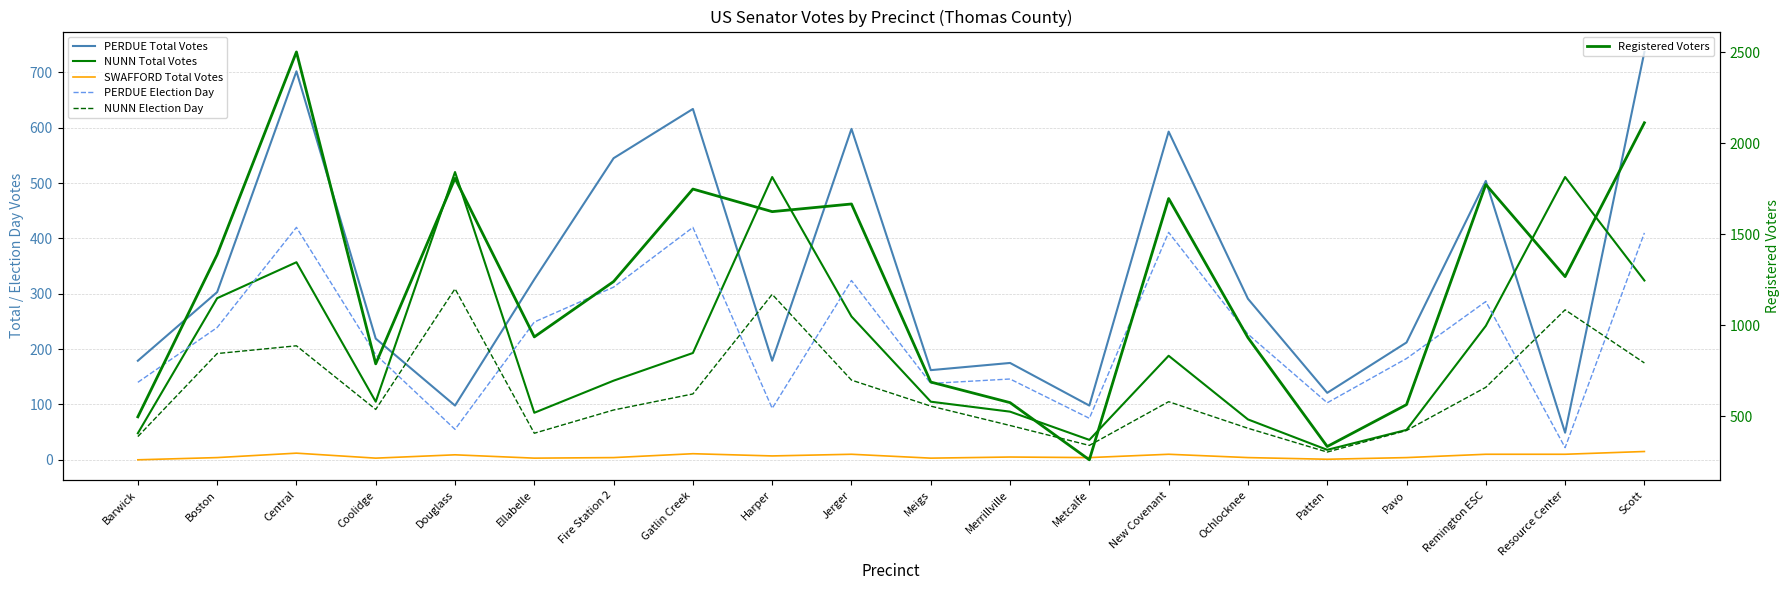

The value of Registered Voters at Meigs is 1127. True or false?

False